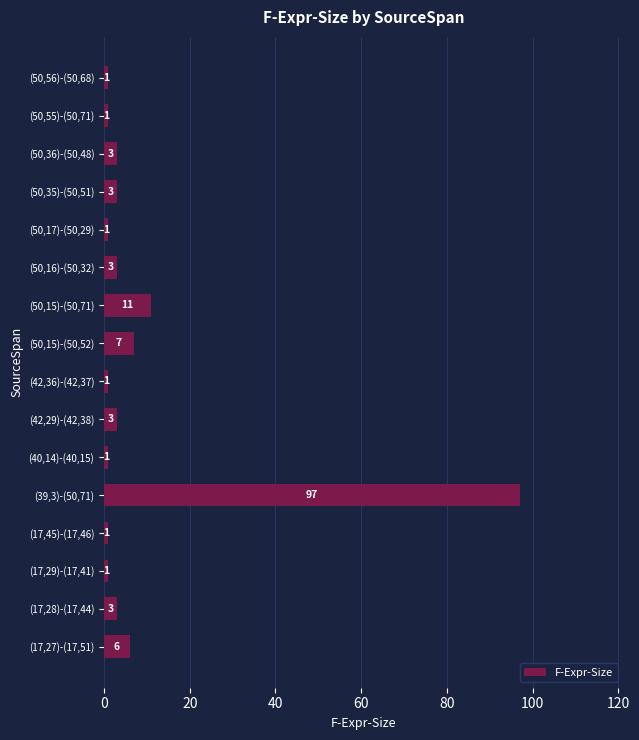

Are the bars grouped side by side (vs. stacked)?

No